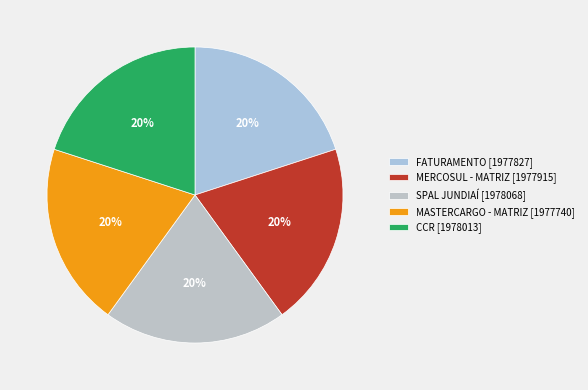

How many segments does this pie chart have?

5